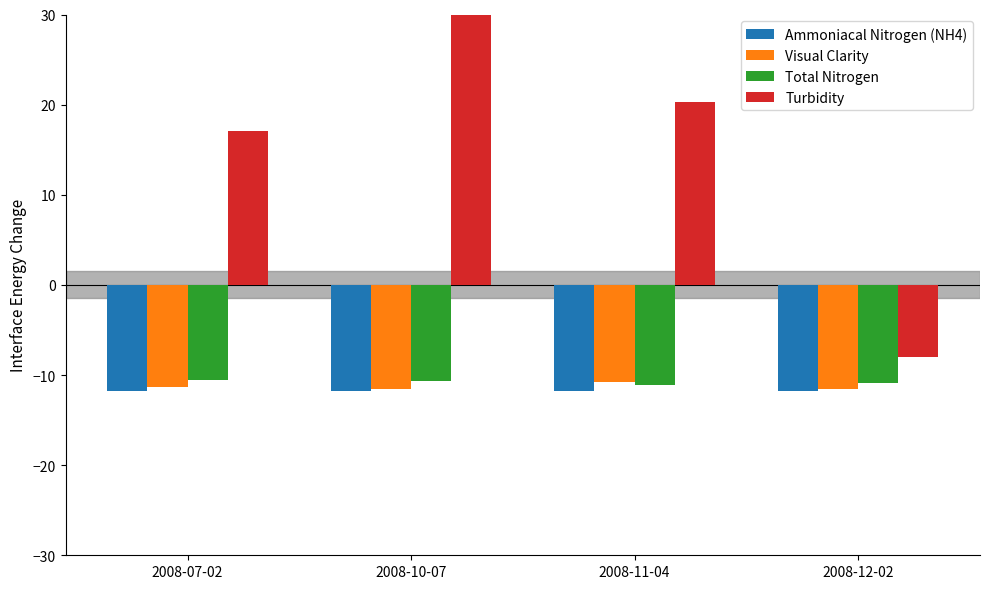

Reading left to right, list all the values displayed in this chart.

Ammoniacal Nitrogen (NH4): 2008-07-02=-11.8	2008-10-07=-11.8	2008-11-04=-11.8	2008-12-02=-11.8
Visual Clarity: 2008-07-02=-11.3	2008-10-07=-11.6	2008-11-04=-10.8	2008-12-02=-11.6
Total Nitrogen: 2008-07-02=-10.5	2008-10-07=-10.7	2008-11-04=-11.1	2008-12-02=-10.9
Turbidity: 2008-07-02=17.1	2008-10-07=106.2	2008-11-04=20.3	2008-12-02=-8.0